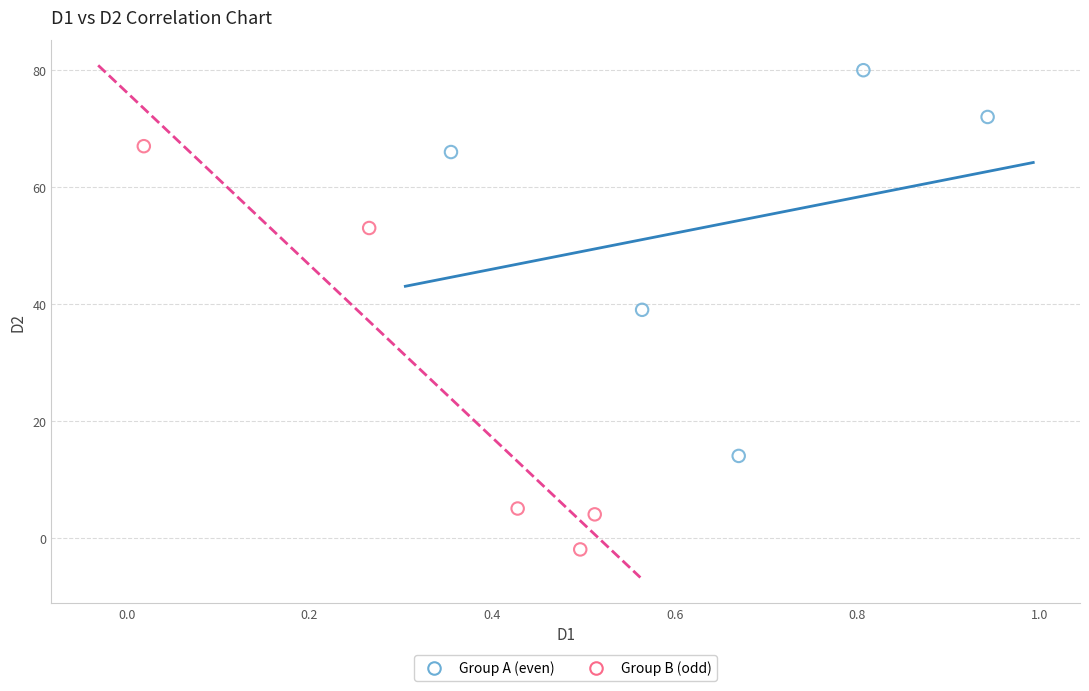

Which series reaches the maximum Y coordinate?

Group A (even)